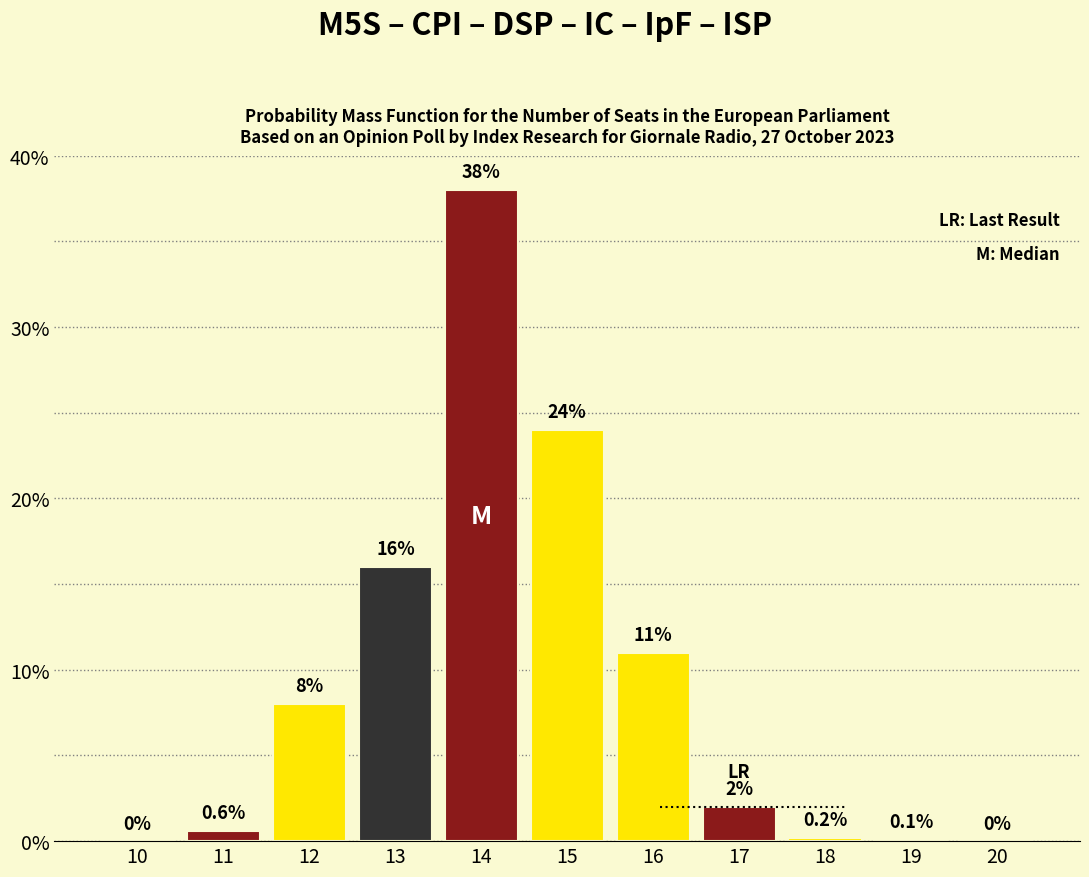

Reading left to right, list all the values displayed in this chart.

10=0.0	11=0.6	12=8.0	13=16.0	14=38.0	15=24.0	16=11.0	17=2.0	18=0.2	19=0.1	20=0.0